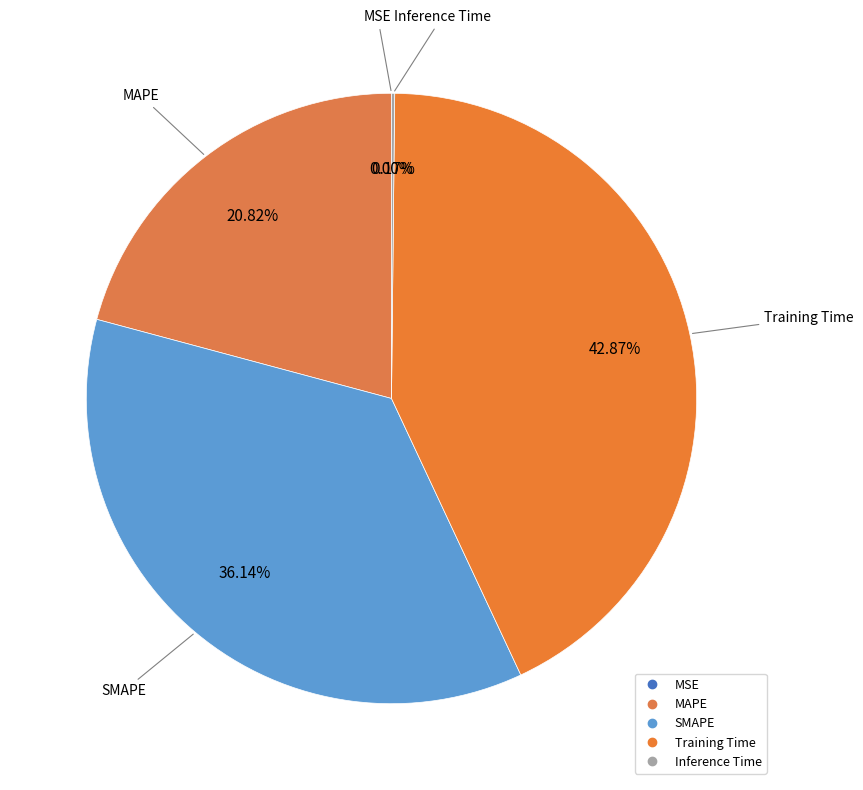

Which category has the biggest portion of the pie?

Training Time